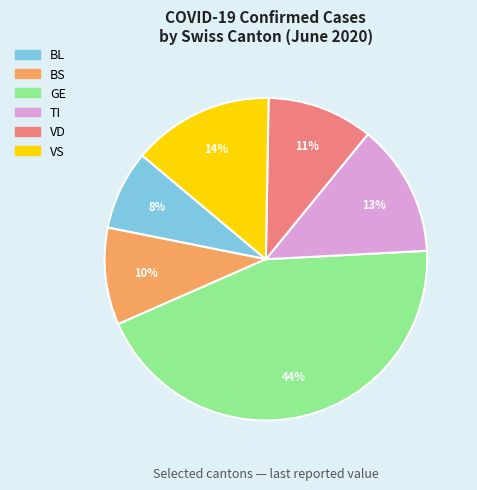

To the nearest percent, what is the average slice percentage?

17%